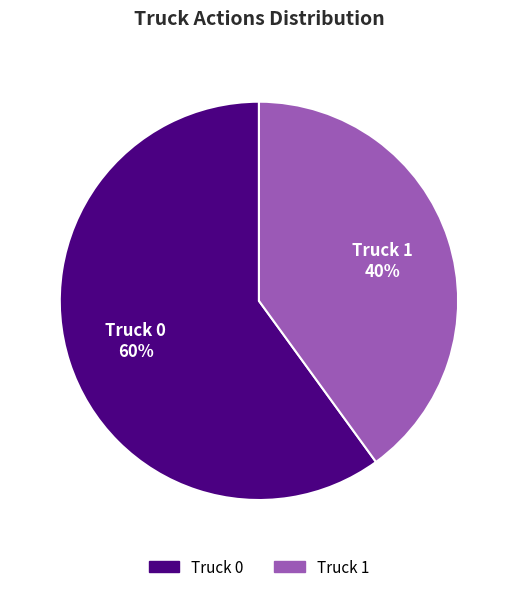

Rank the categories by value from lowest to highest.

Truck 1, Truck 0